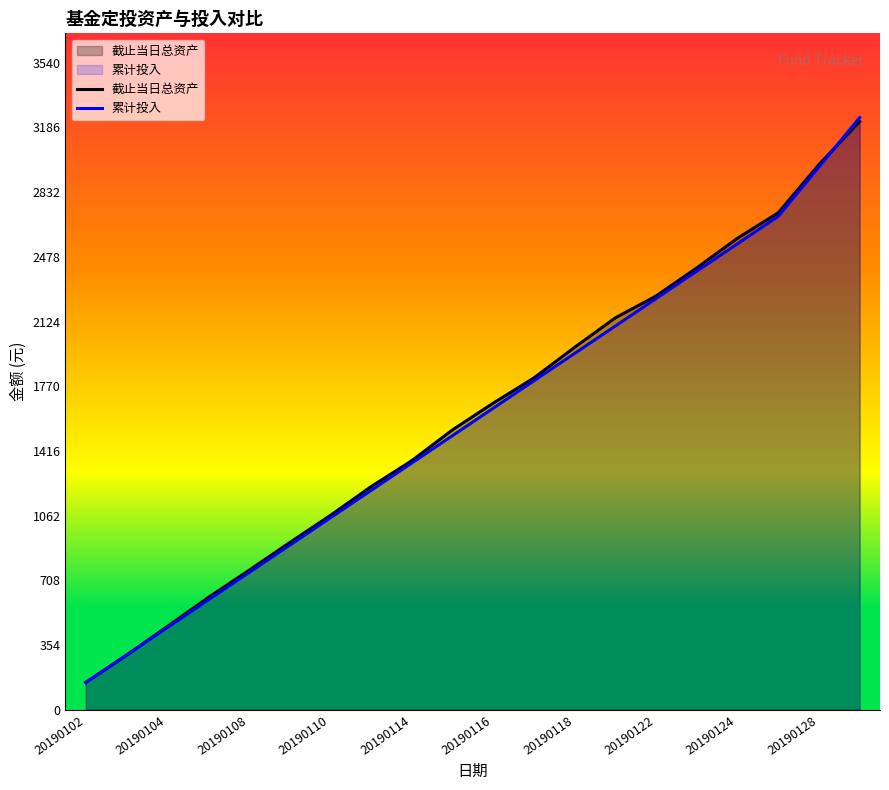

True or false: 累计投入 has more than 1 points higher than both neighbors.

False